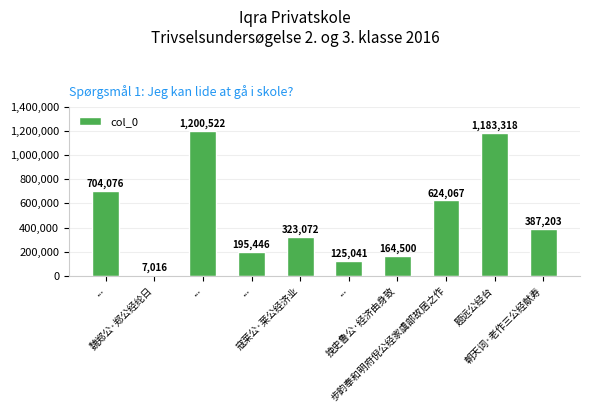

How many bars are there in total?

10